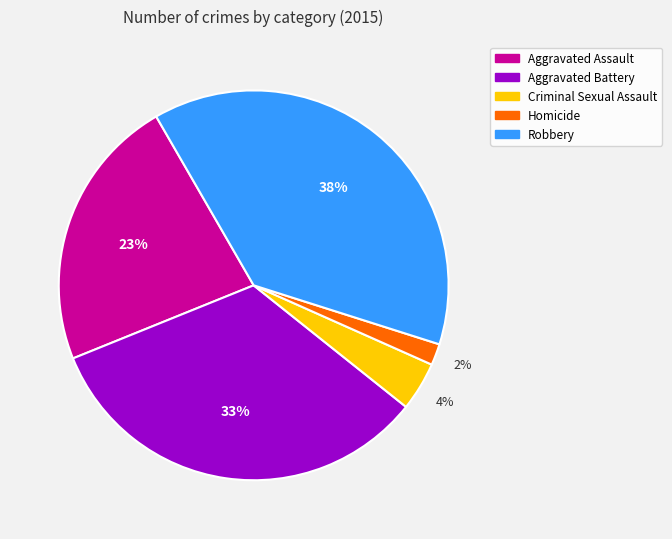

Is it true that Aggravated Assault is 14% of the pie?

False